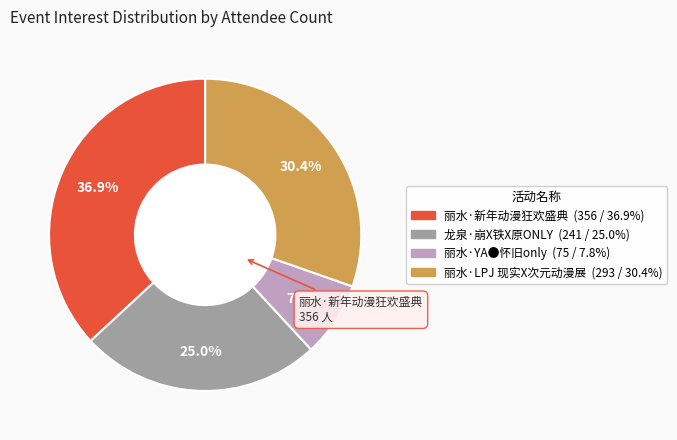

Approximately how many times larger is the value at 丽水·新年动漫狂欢盛典 compared to 龙泉·崩X铁X原ONLY?

1.5